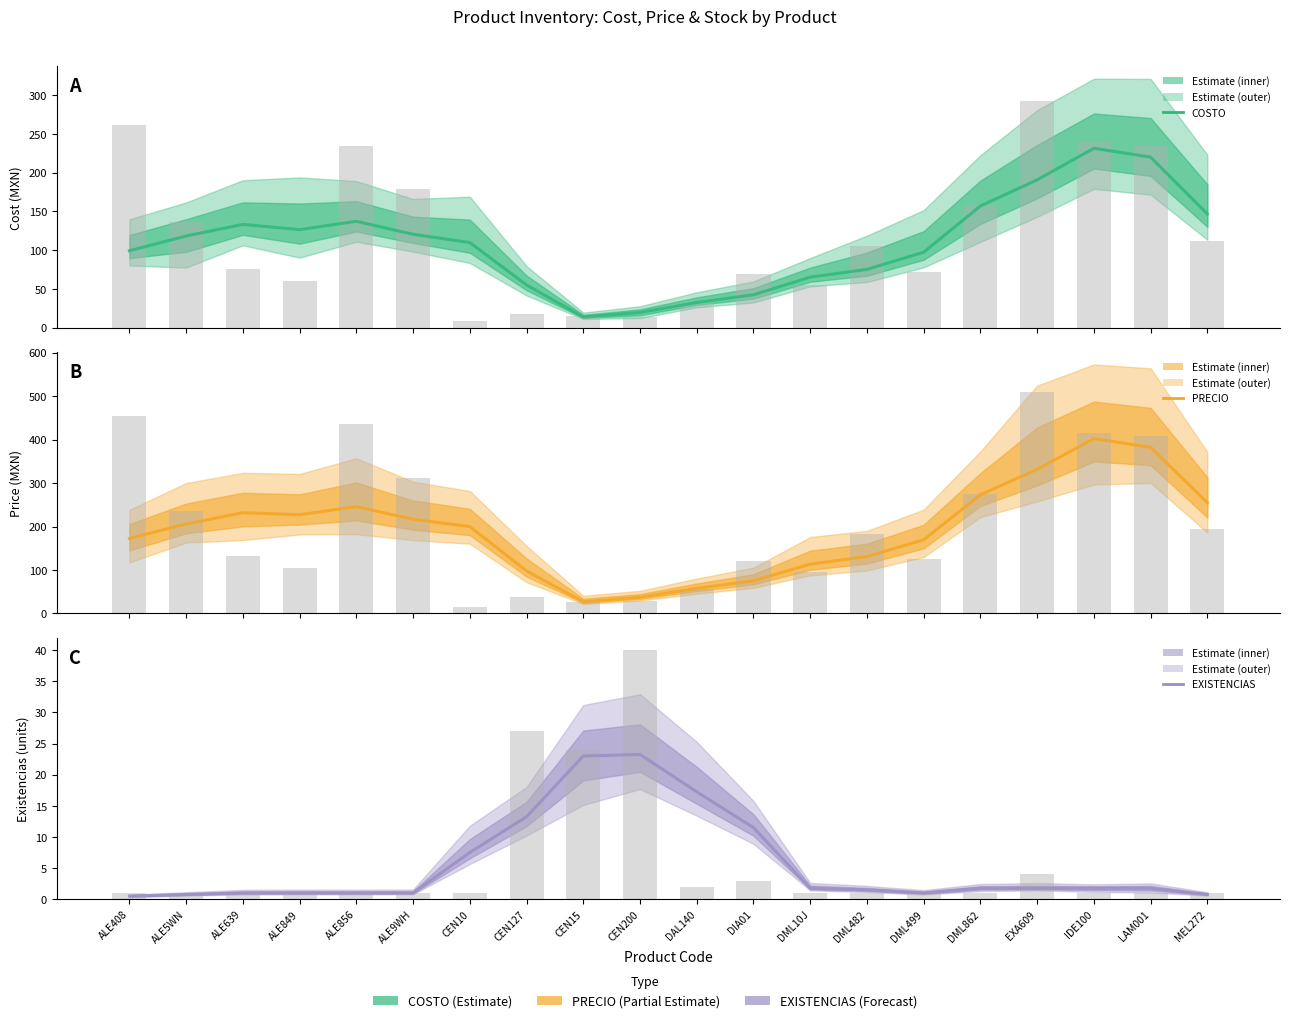

How many series are shown in this chart?

3